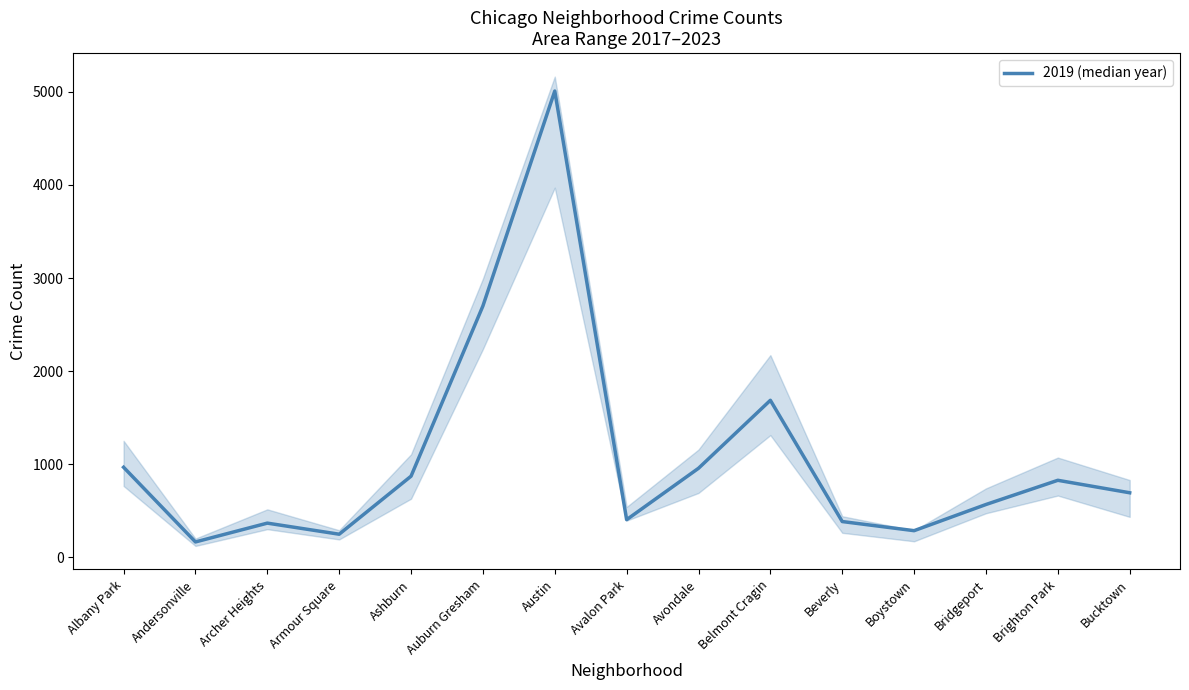

What position from the right is Austin?

9